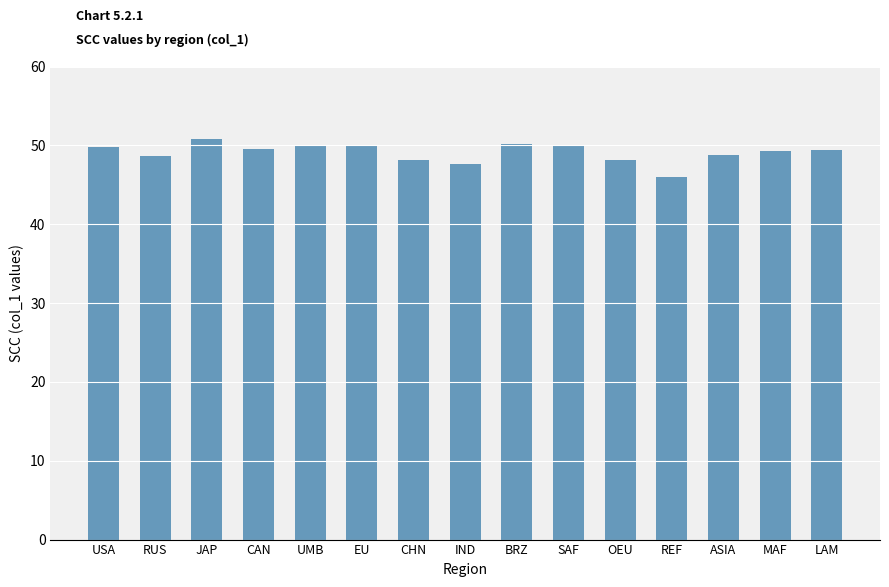

What is the approximate value at JAP?

50.8